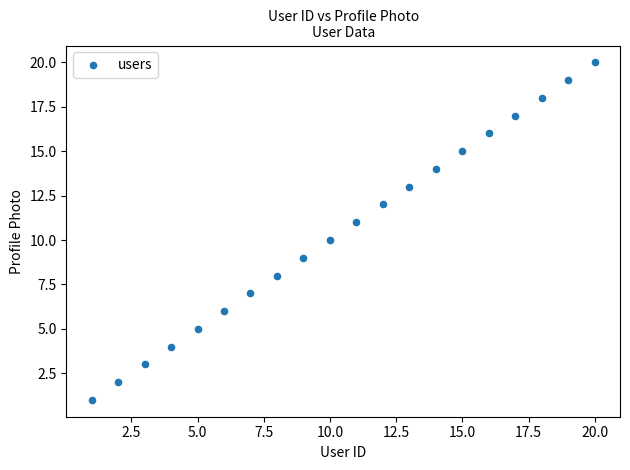

What is the range of X values (max minus min)?

19